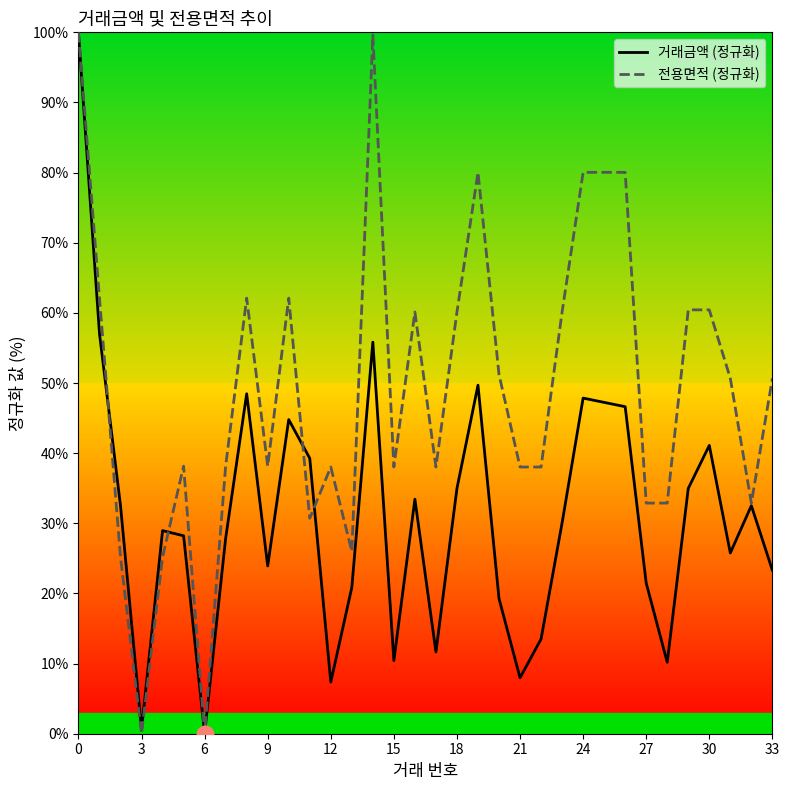

How many data points in 거래금액 are less than 30?

17